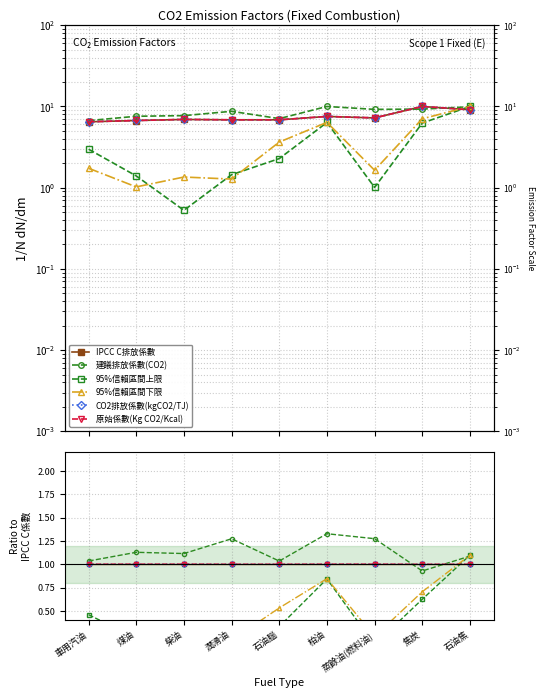

The 95%信賴區間上限 series shows 0.1 at 蒸餘油(燃料油). True or false?

False